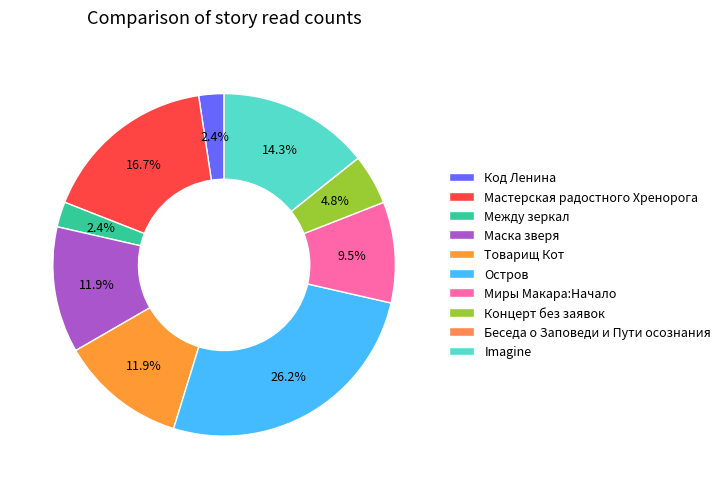

To the nearest percent, what is the average slice percentage?

10%